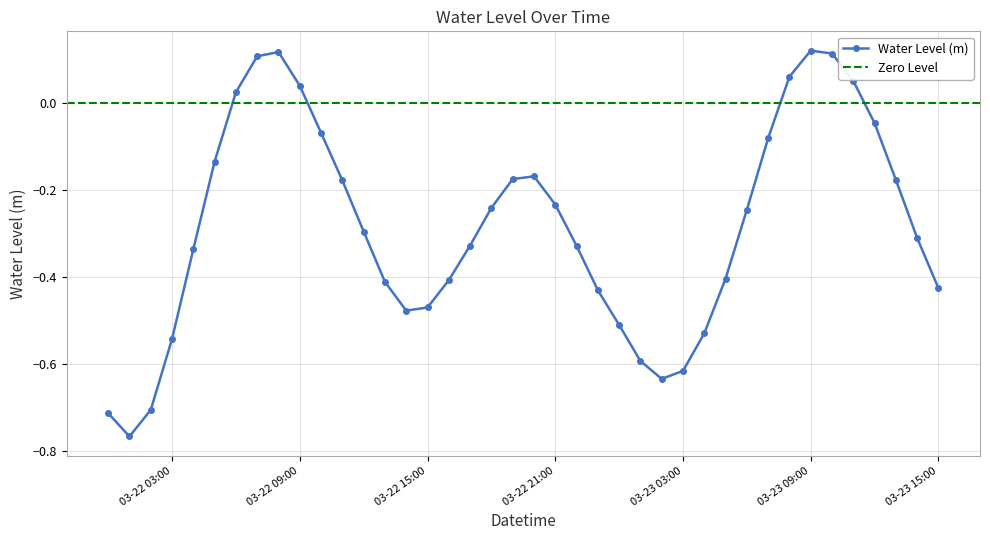

Does the chart display data point markers on the line(s)?

Yes